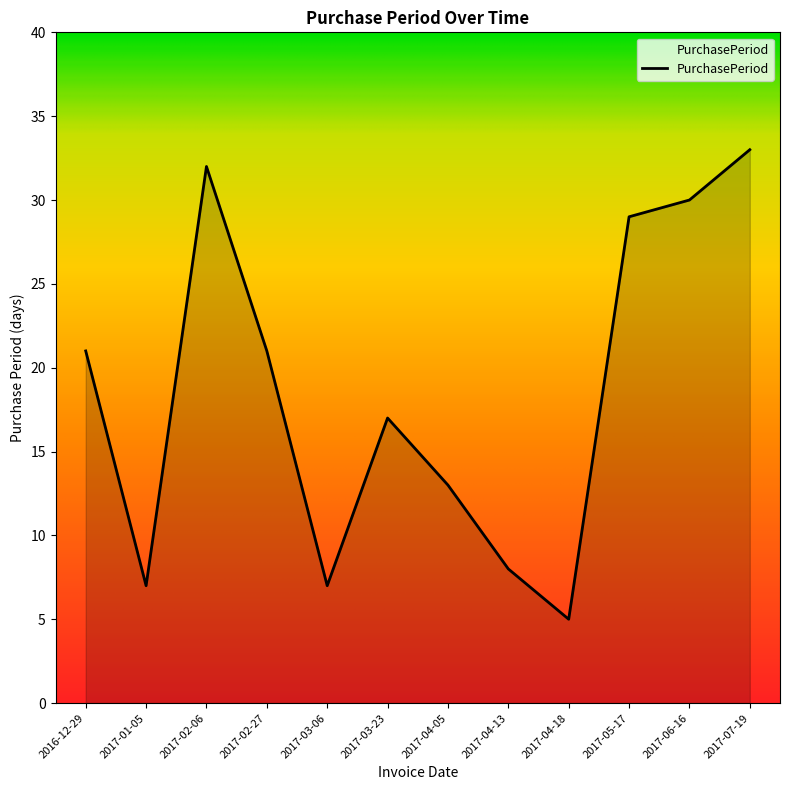

What value does the data have at 2017-05-17?

29